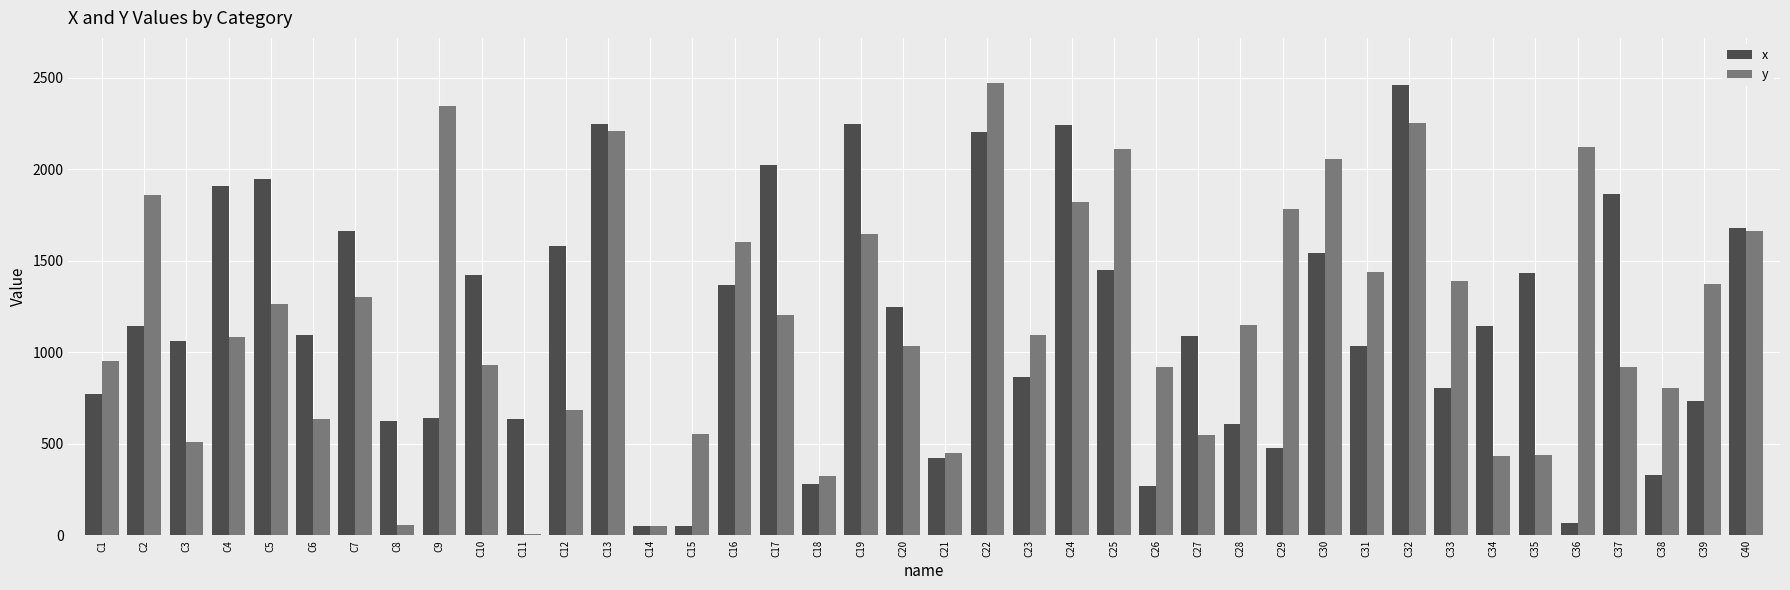

Are the bars horizontal?

No